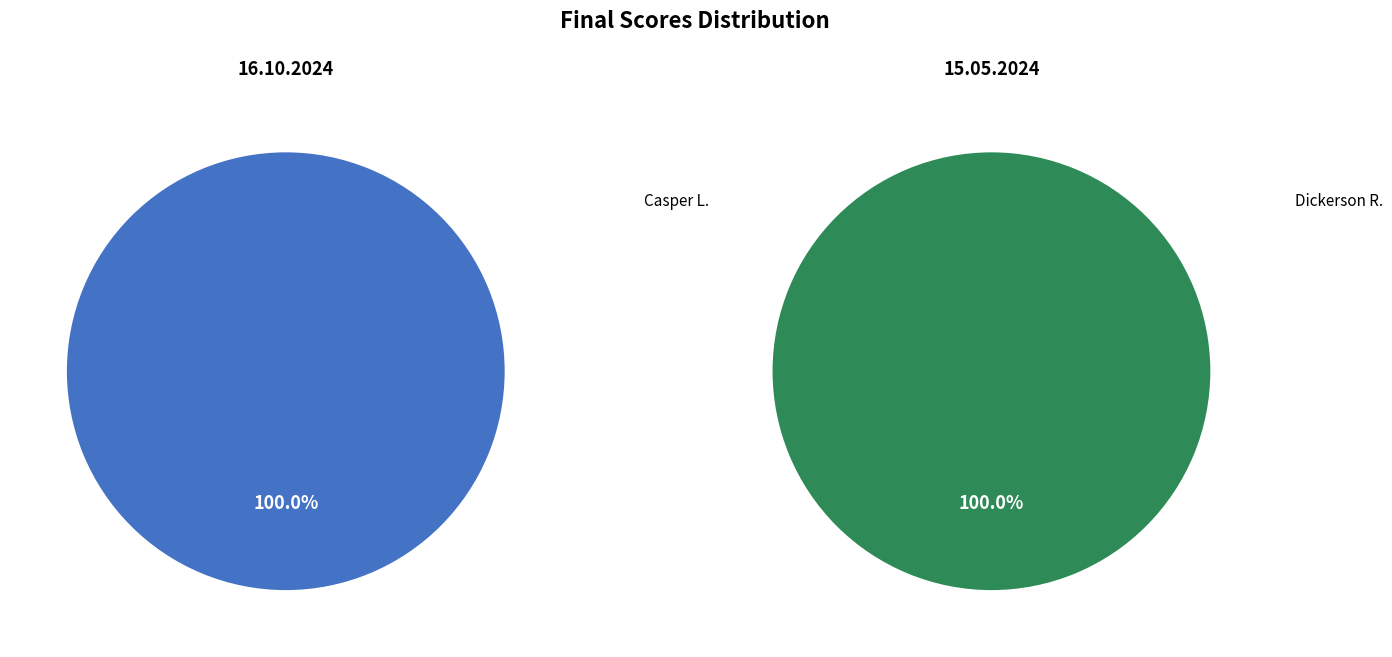

To the nearest percent, what percentage of the pie is Casper L.?

100%